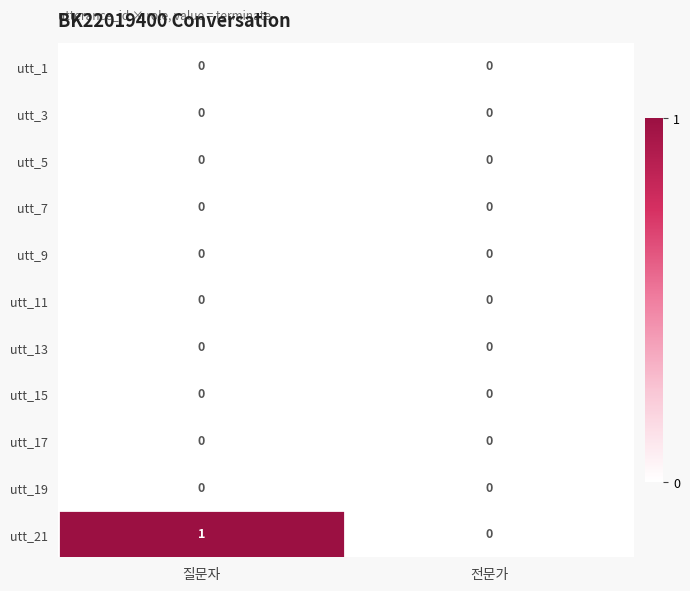

Is it true that utt_13 equals 0 at 질문자?

True